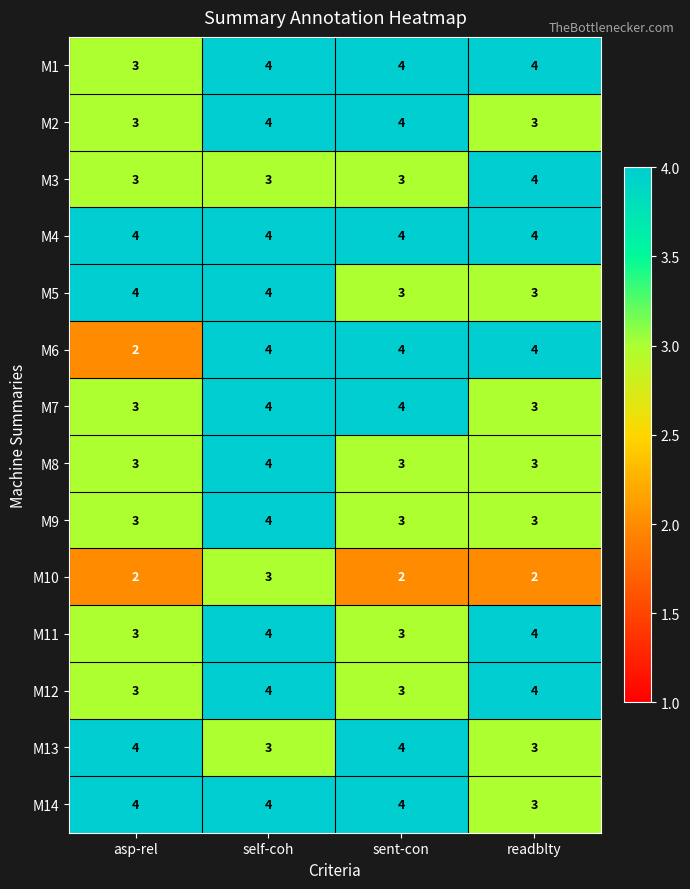

What is the maximum value shown in the chart?

4